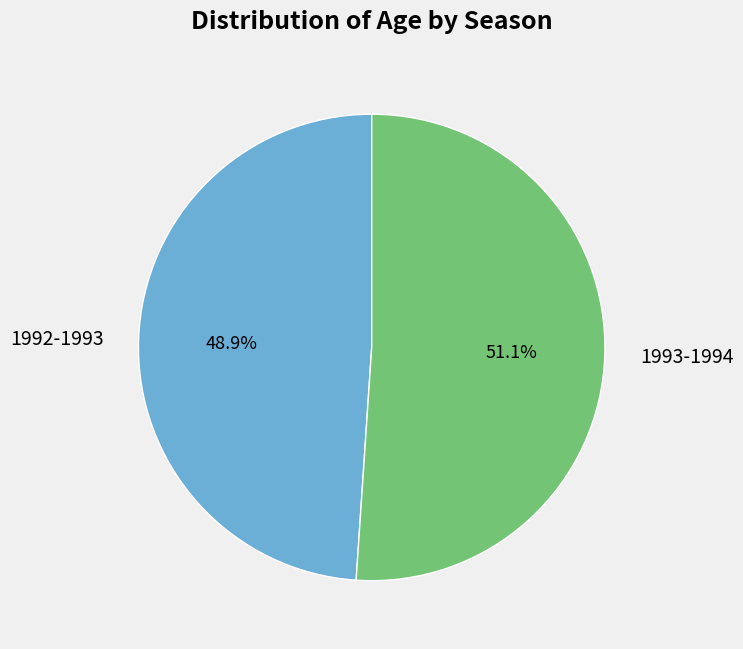

Does any single category account for the majority?

Yes